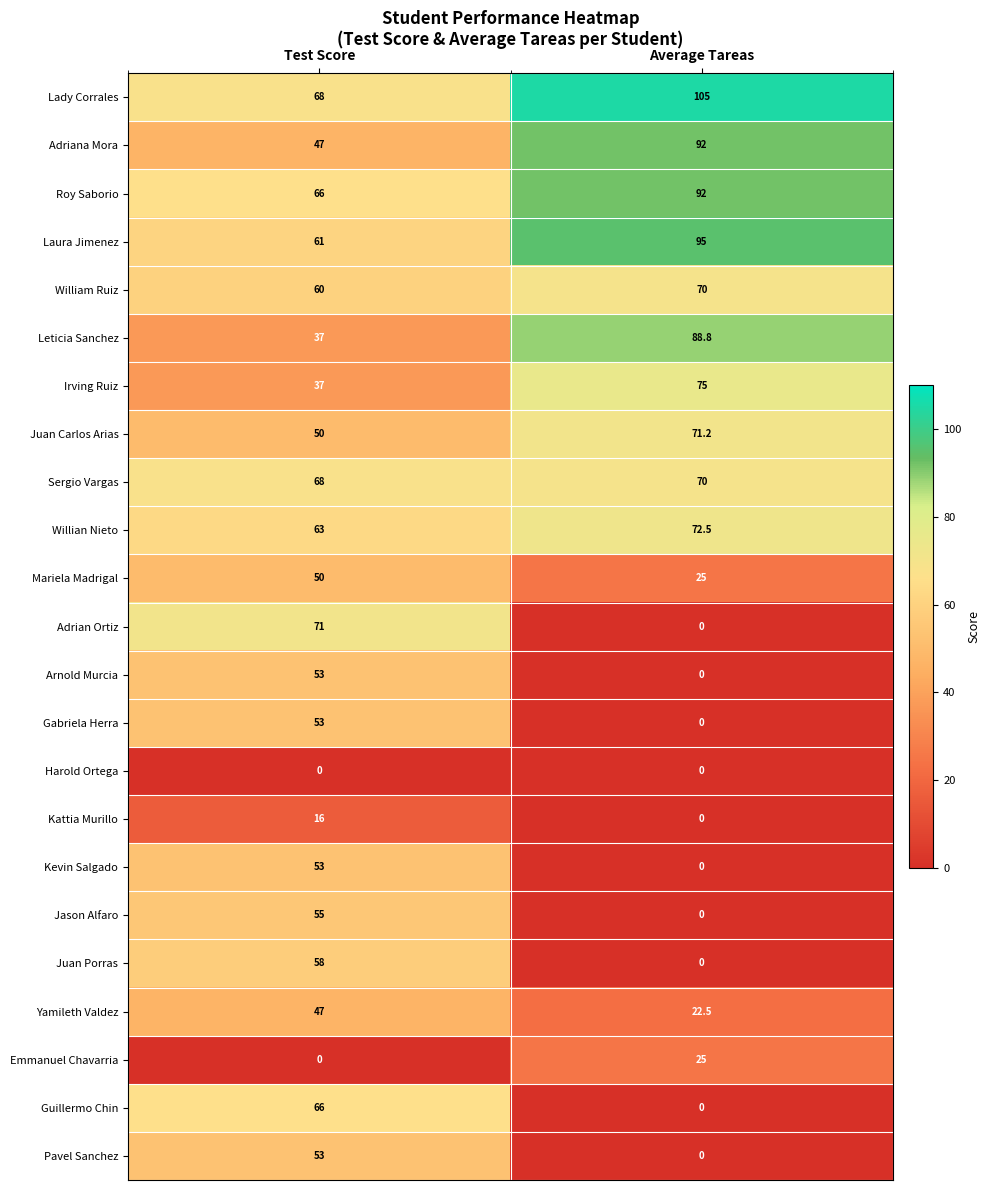

Which series has the largest range (max minus min)?

Adrian Ortiz